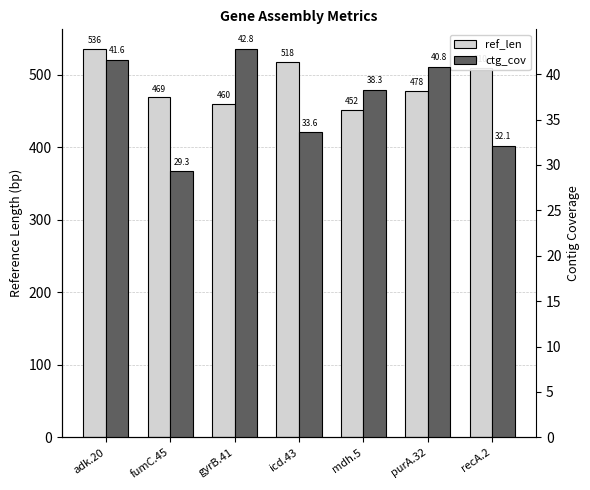

What is the smallest value displayed?

29.3